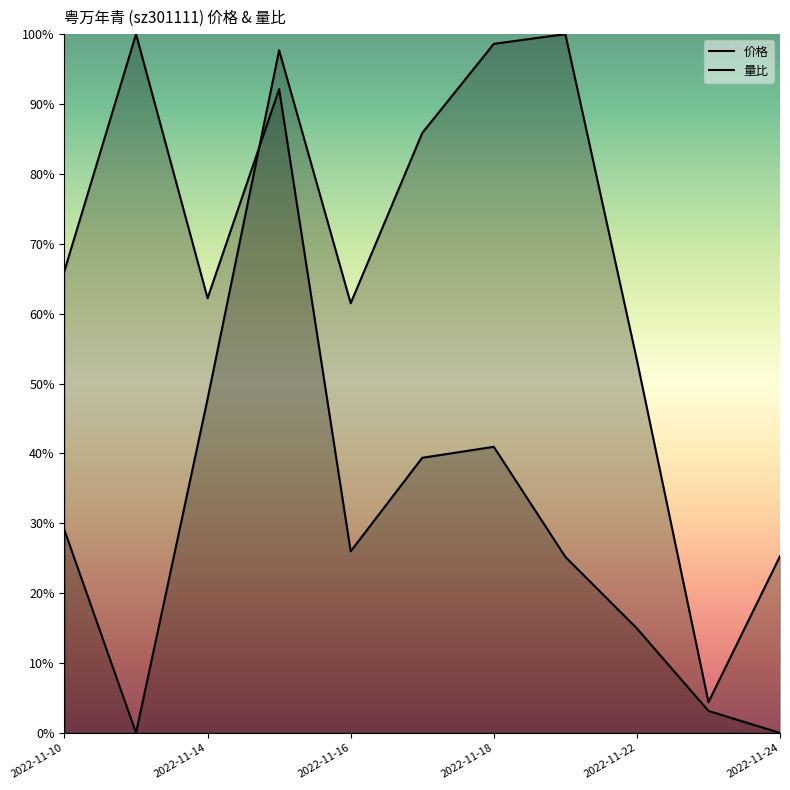

Rank the series at 2022-11-18 from lowest to highest value.

量比, 价格